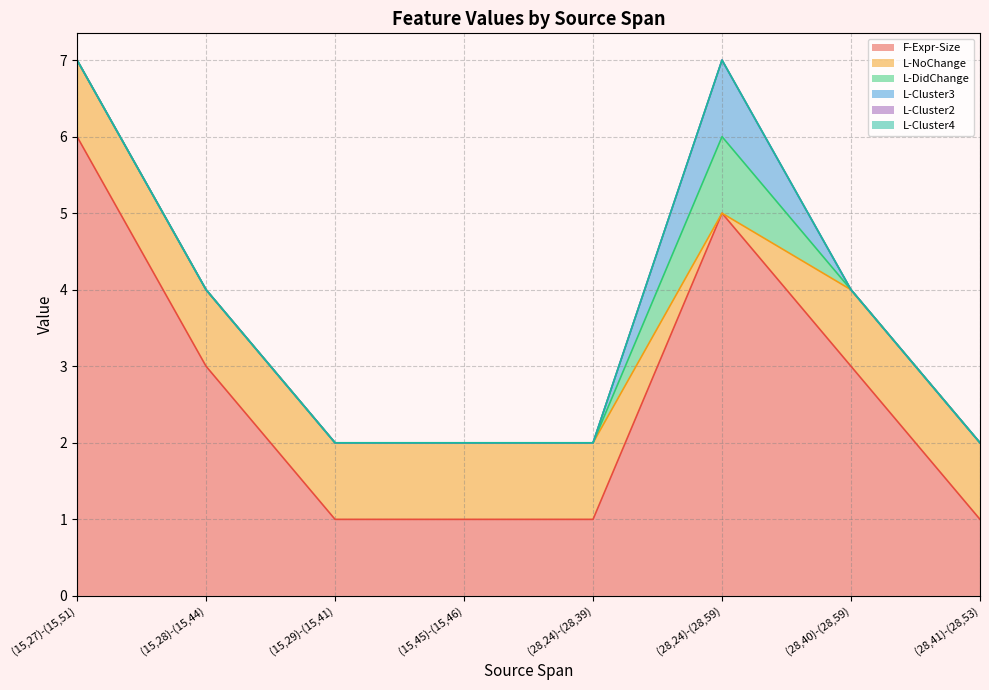

What is the maximum value for F-Expr-Size?

6